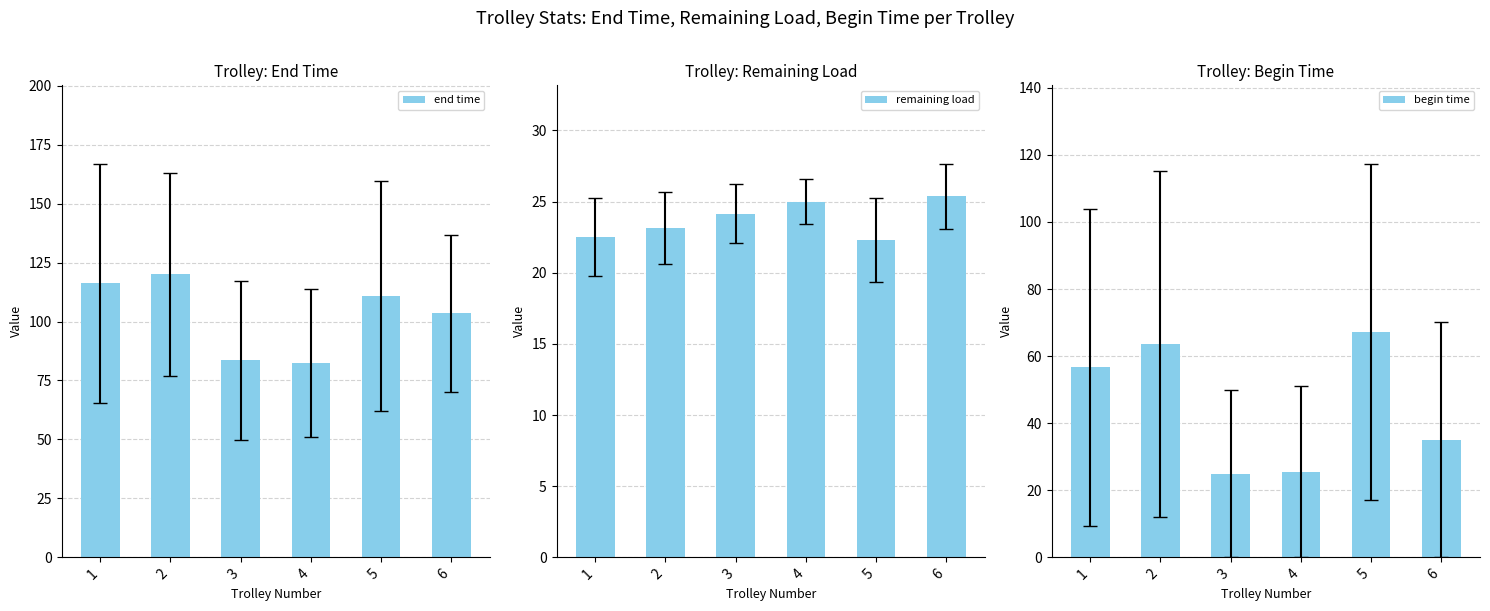

What are all the series names shown in the legend?

end time, remaining load, begin time